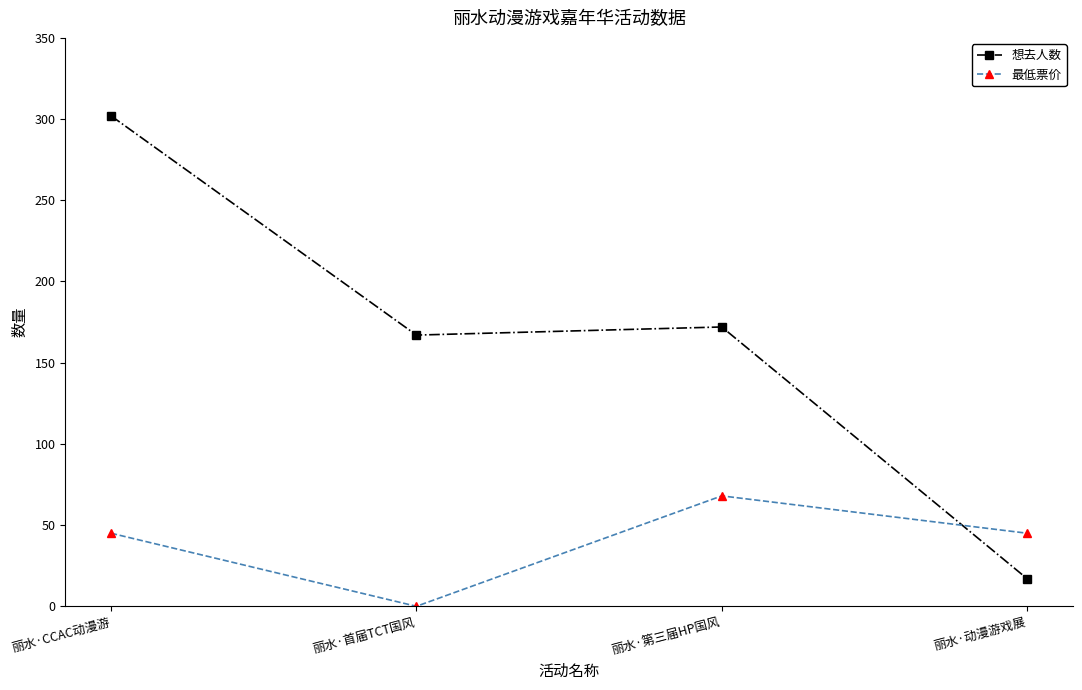

What is the value of the 最低票价 point at the 1st from the left?

45